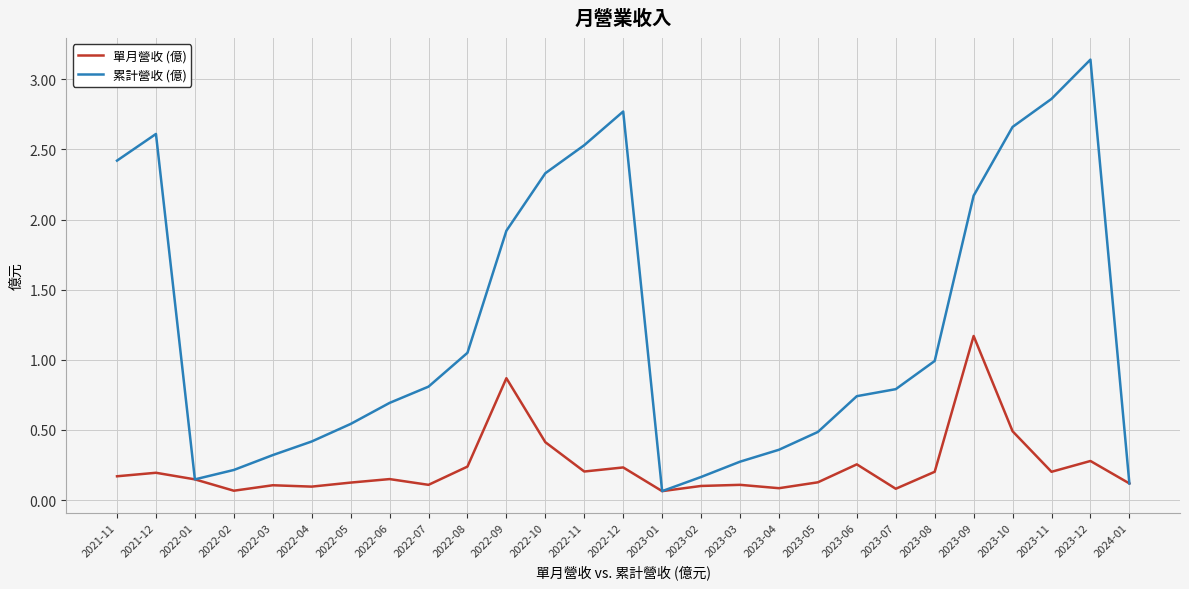

At which category is the sum across all series the highest?

2023-12